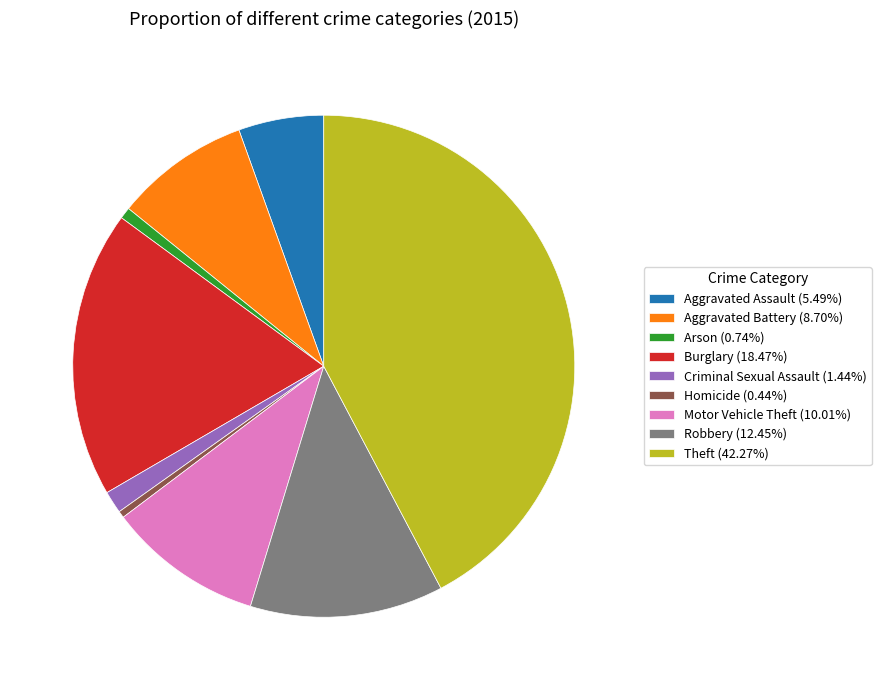

True or false: Aggravated Assault accounts for 20% of the total.

False